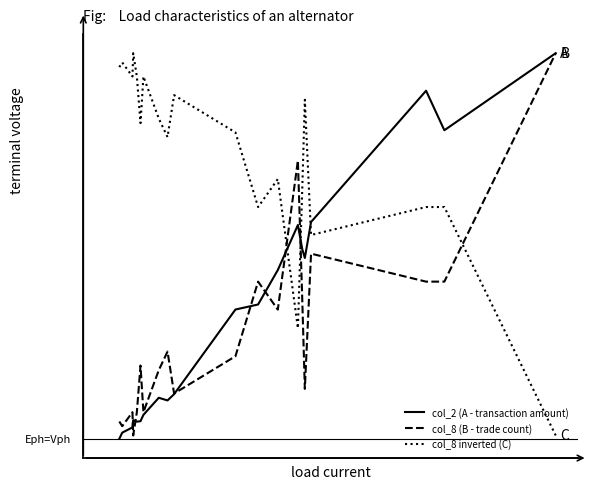

True or false: col_2 (A - transaction amount) and col_8 inverted (C) intersect in this chart.

True